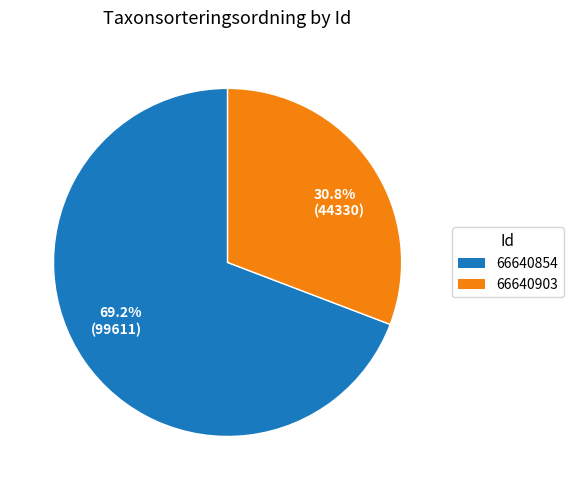

Which slice represents more than half of the pie?

69.2% (99611)